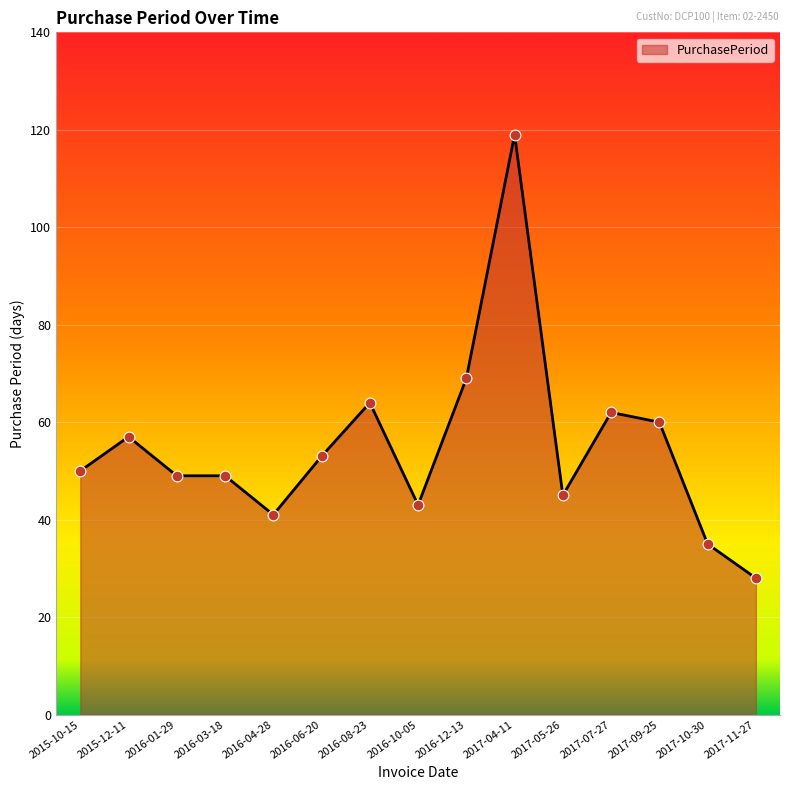

What is the ratio of the value at 2016-04-28 to the value at 2016-06-20?

0.8